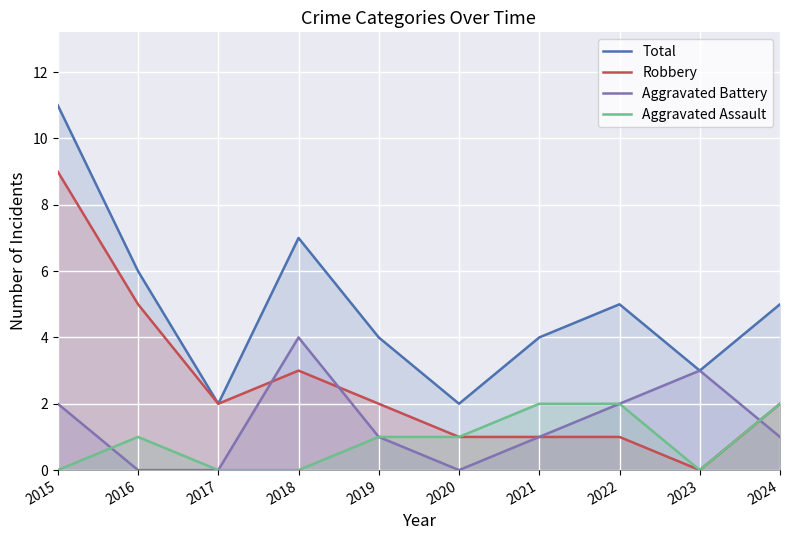

At which label is Aggravated Assault closest to 1?

2016